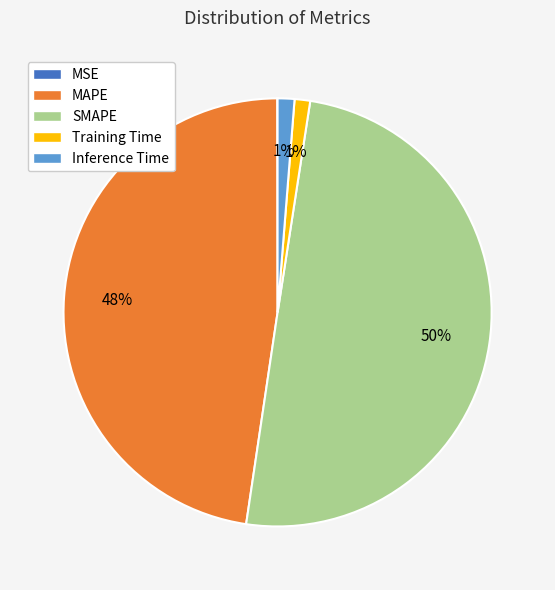

To the nearest percent, what is the average slice percentage?

20%